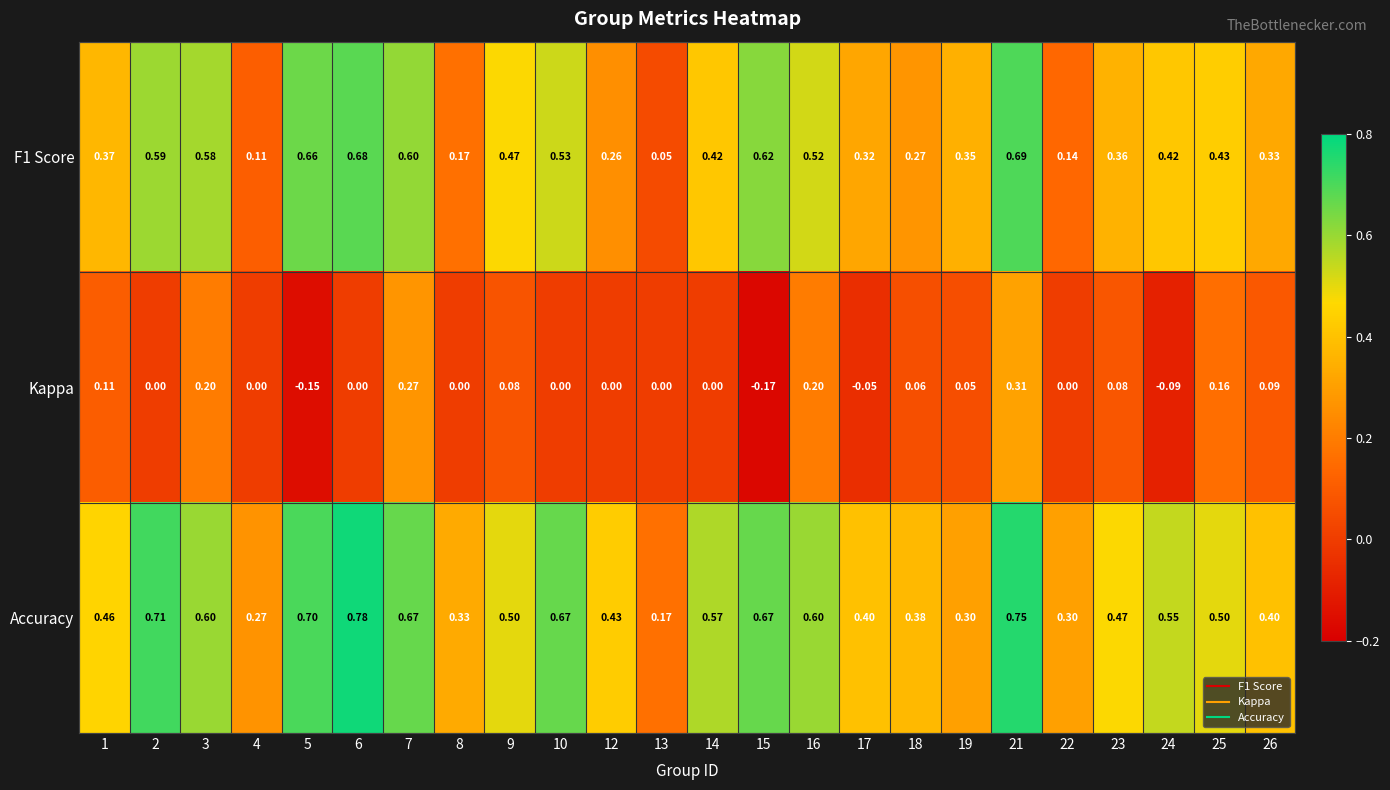

Which series has the largest range (max minus min)?

F1 Score